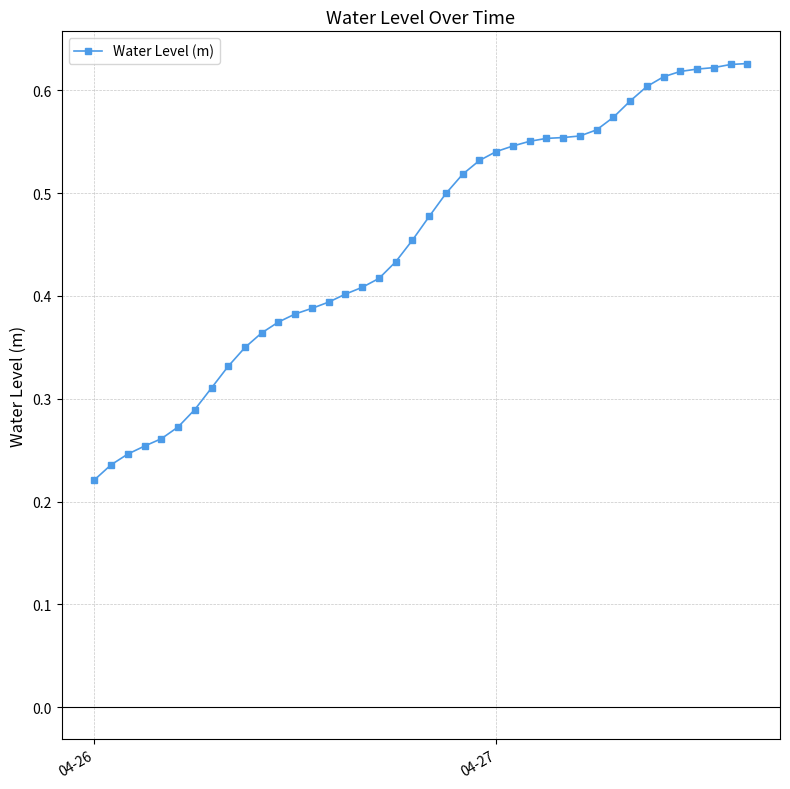

What is the sum of all values?

18.2